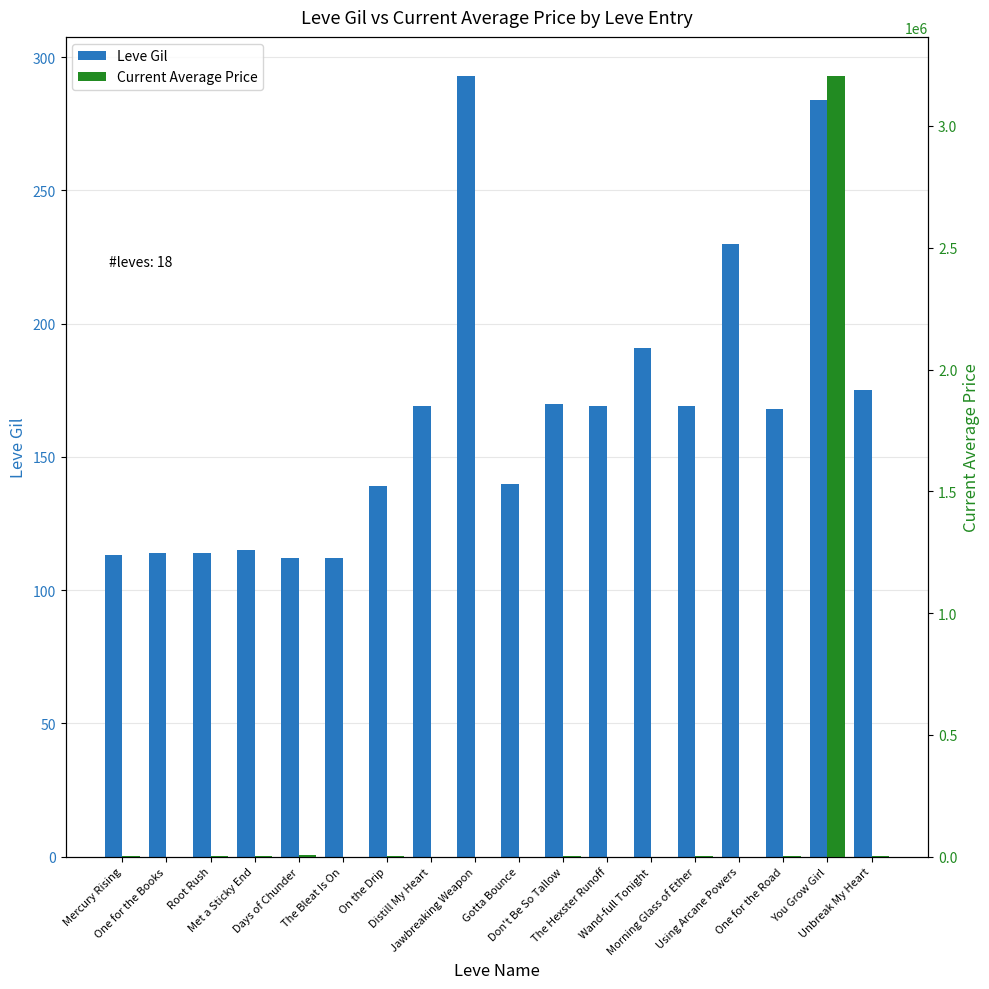

Is the value of Leve Gil at Wand-full Tonight greater than the value of Current Average Price at Met a Sticky End?

No